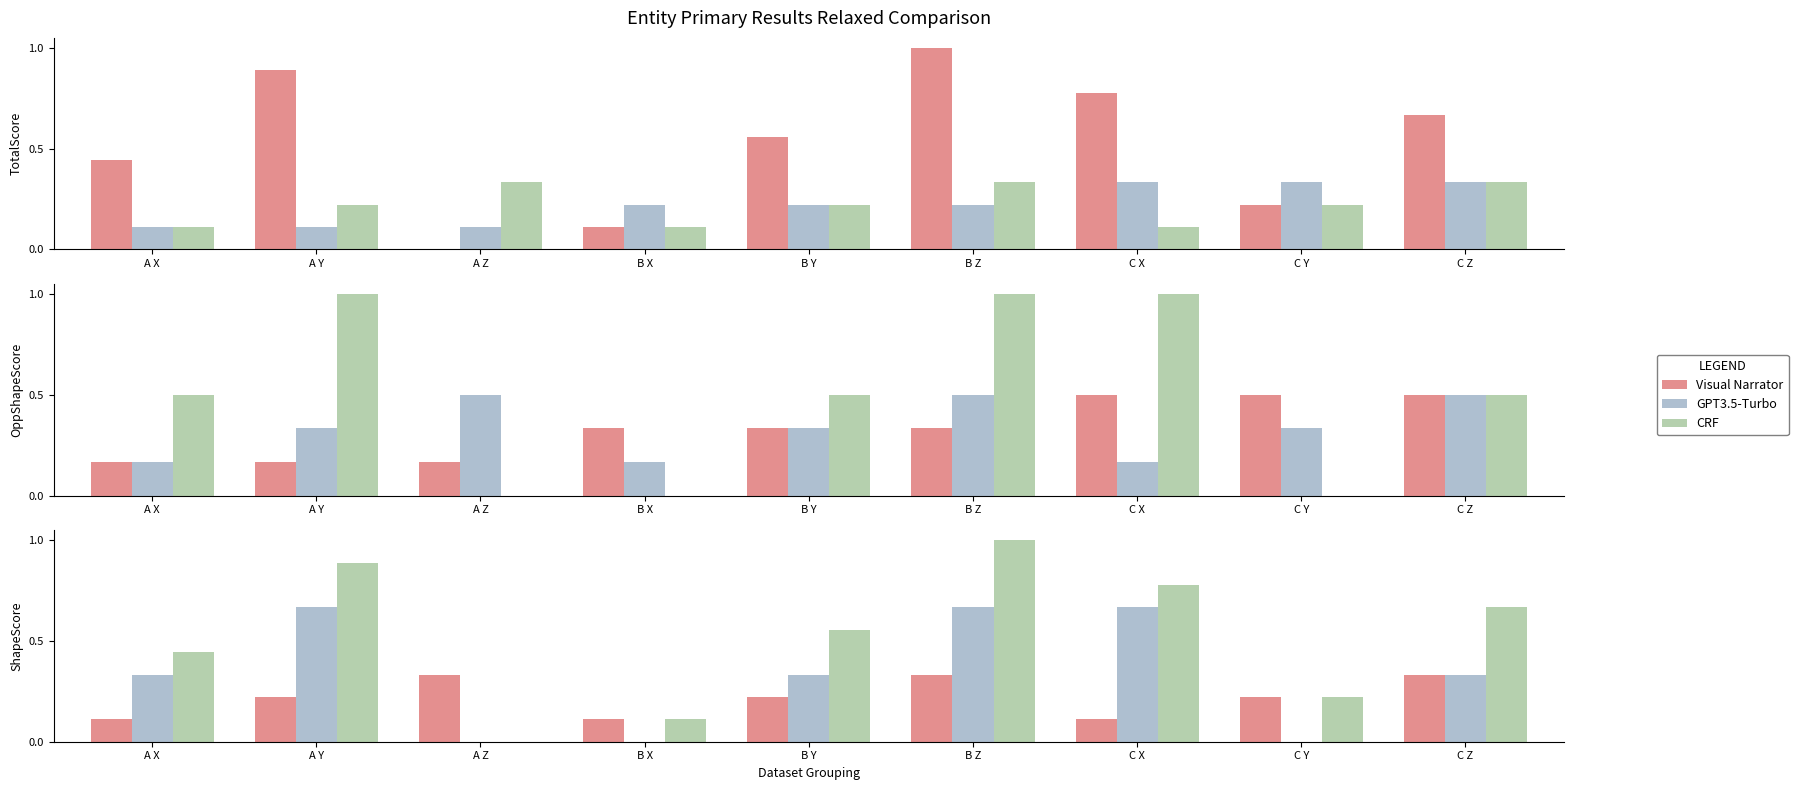

What is the difference between the second highest and second lowest values in the CRF series?

0.8